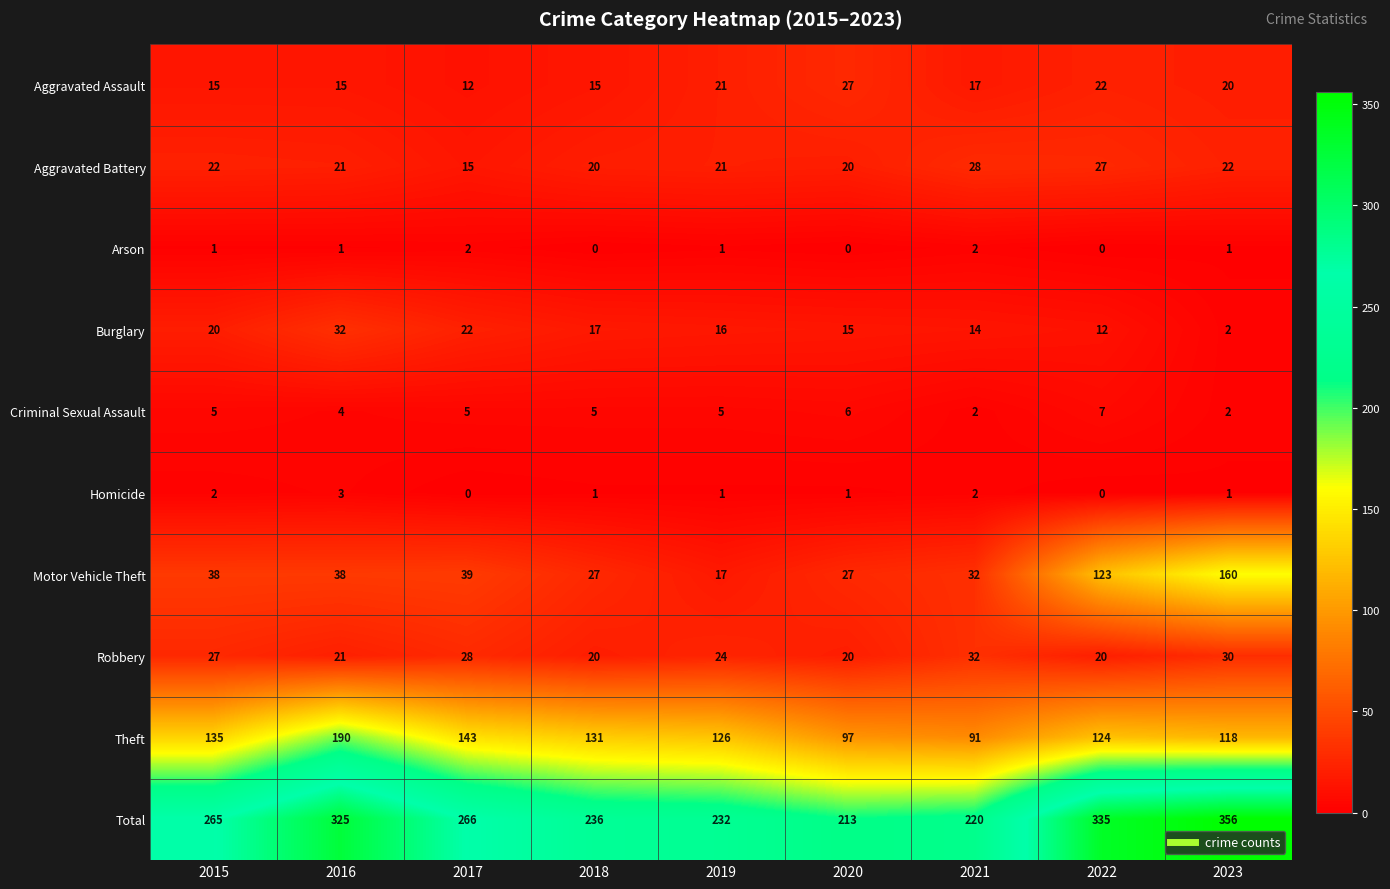

The value of Burglary at 2018 is 30. True or false?

False